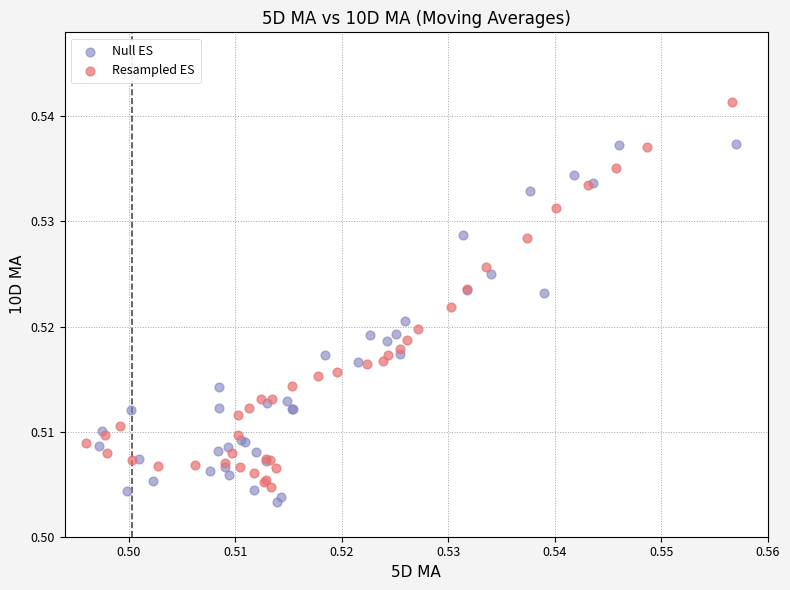

Which series reaches the maximum Y coordinate?

Resampled ES